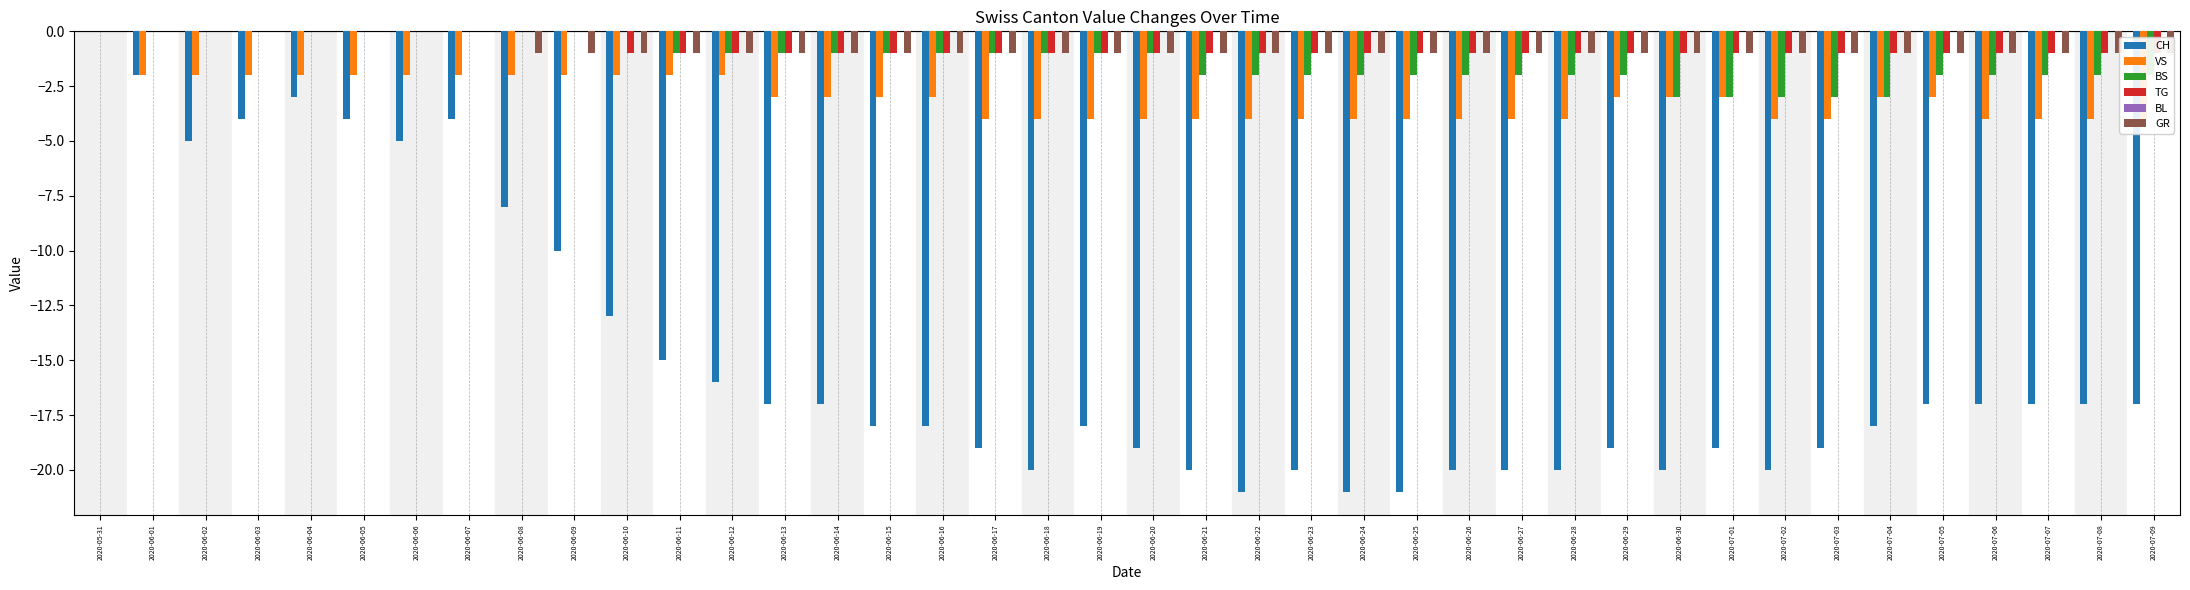

What is the label of the 24th bar from the left?

2020-06-23